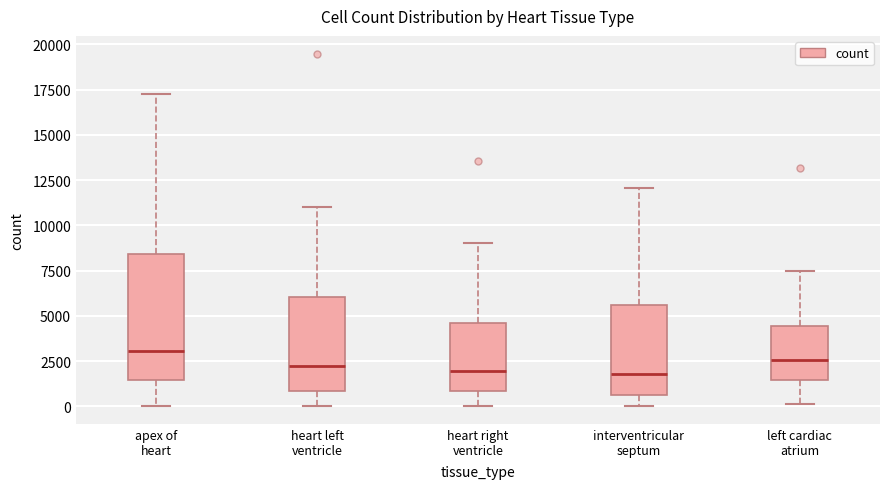

Reading left to right, transcribe this box plot: for each box, give where its median line is, the range the box spans, and where its two whiskers end, as read against the y-axis. The values are not printed on the chart, so give them approximately, as read against the axis.

apex of heart: median 3000, box 1500 to 8500, whiskers 0 to 17500
heart left ventricle: median 2000, box 1000 to 6000, whiskers 0 to 11000
heart right ventricle: median 2000, box 1000 to 4500, whiskers 0 to 9000
interventricular septum: median 2000, box 500 to 5500, whiskers 0 to 12000
left cardiac atrium: median 2500, box 1500 to 4500, whiskers 0 to 7500